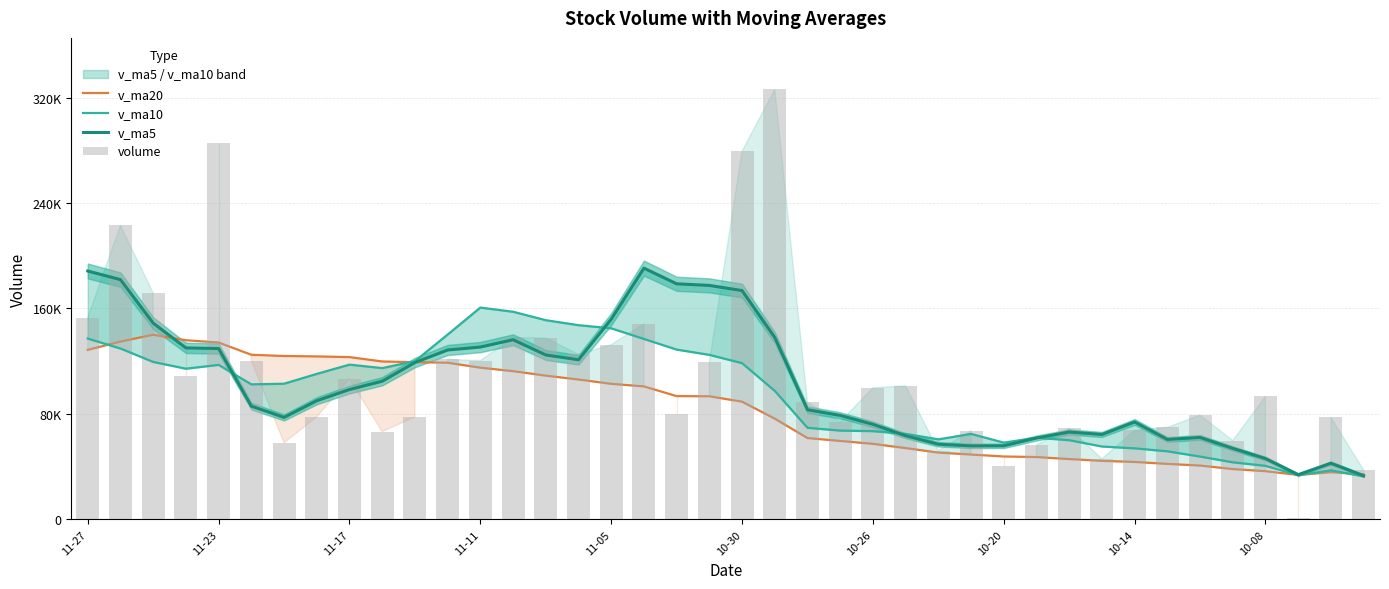

Is it true that v_ma20 equals 76400.9 at 21?

True